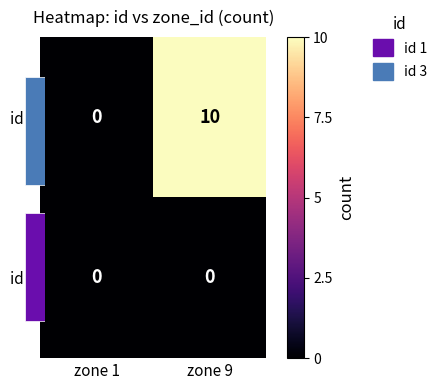

Is the value of id 1 at zone 9 greater than the value of id 3 at zone 9?

Yes